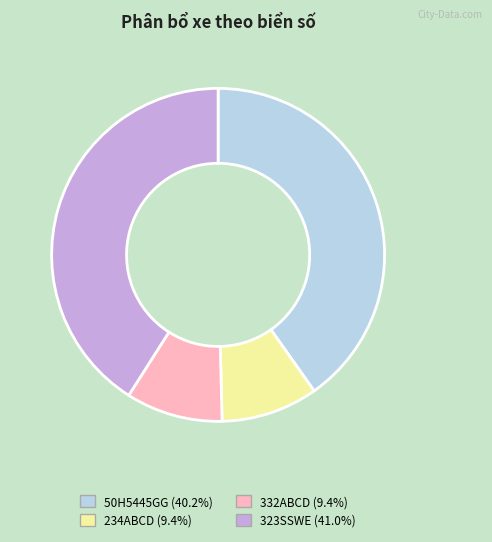

How many slices are in this pie chart?

4